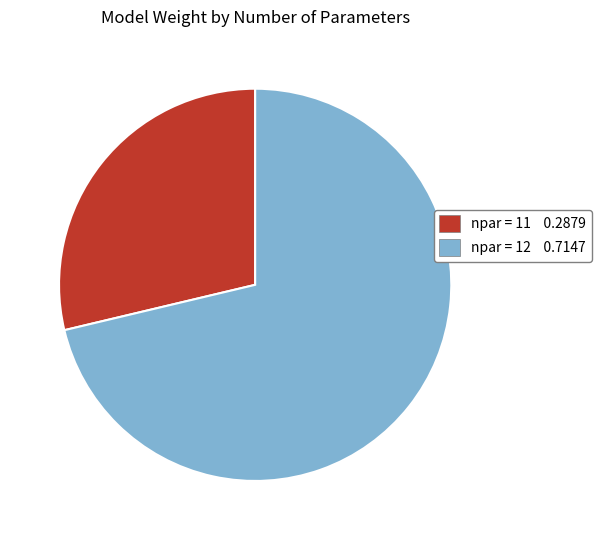

Is there any slice that represents more than half of the pie?

Yes